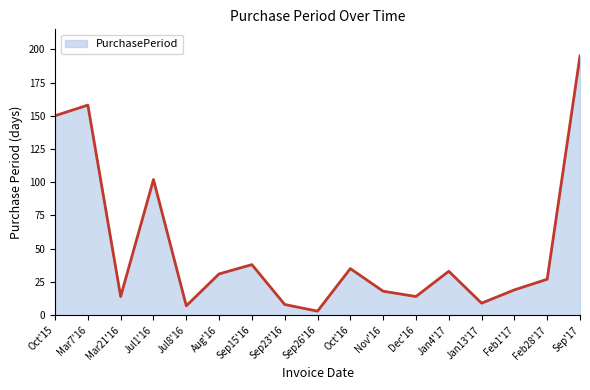

Rank the categories by value from lowest to highest.

Sep26'16, Jul8'16, Sep23'16, Jan13'17, Mar21'16, Dec'16, Nov'16, Feb1'17, Feb28'17, Aug'16, Jan4'17, Oct'16, Sep15'16, Jul1'16, Oct'15, Mar7'16, Sep'17